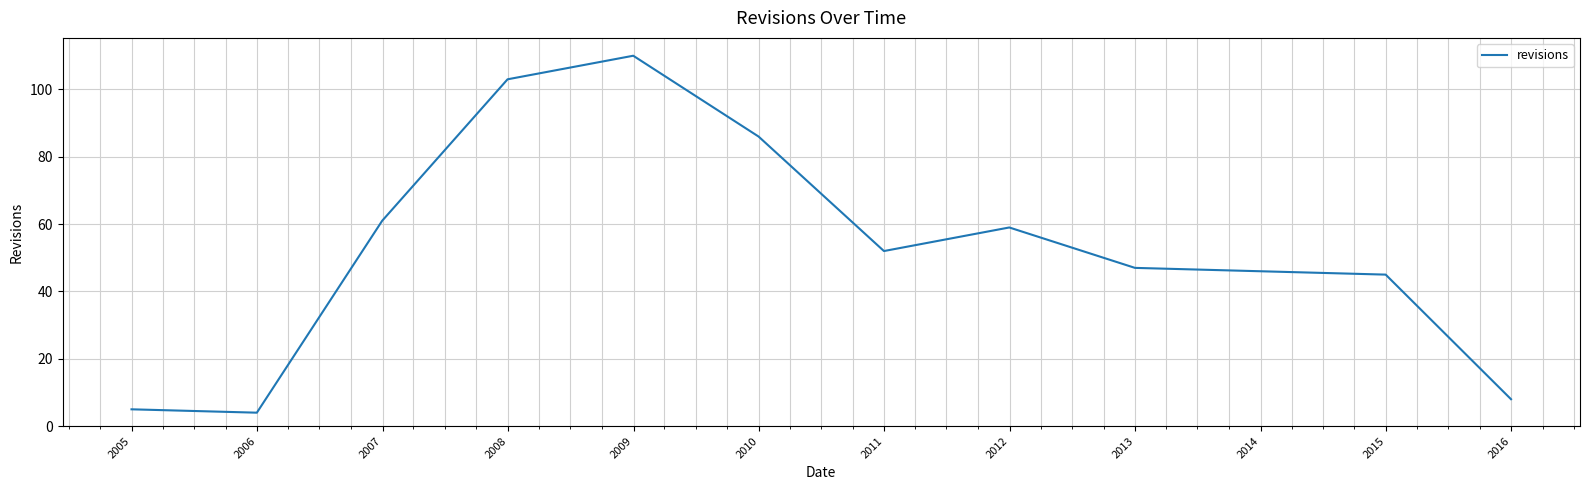

What is the minimum value shown in the chart?

4